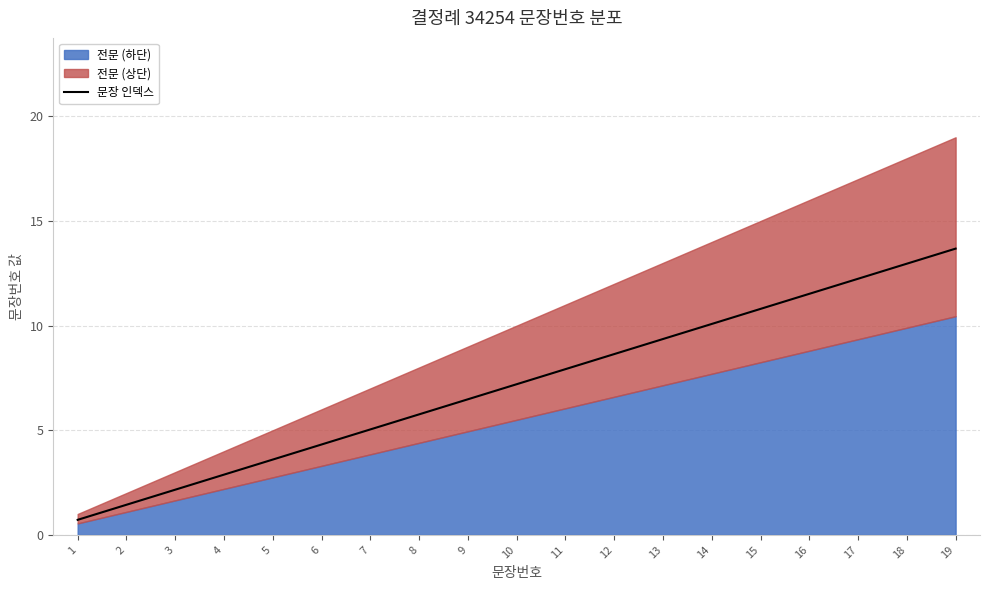

What is the approximate value at 10?

7.2